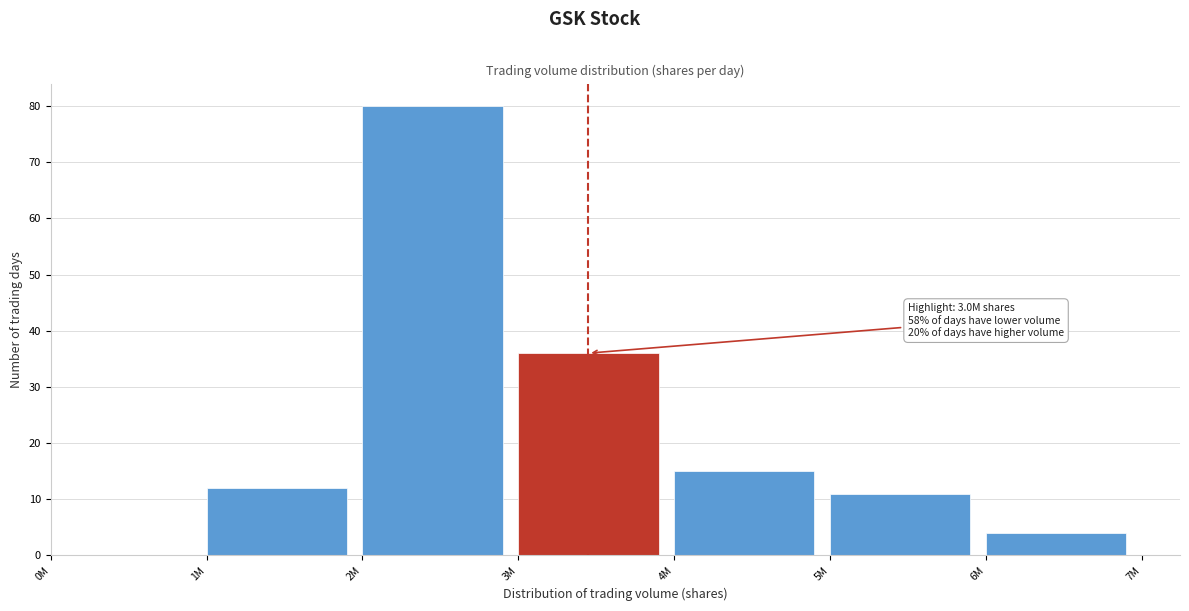

Reading right to left, what are all the values shown in this chart?

6M=4	5M=11	4M=15	3M=36	2M=80	1M=12	0M=0